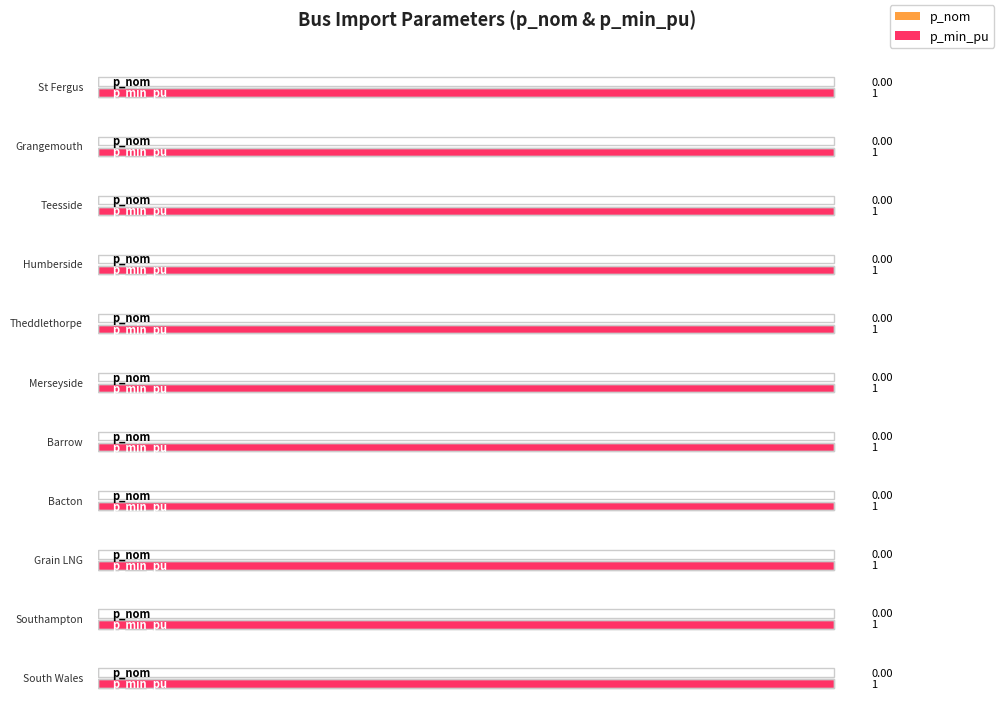

Rank the series by their maximum value, from lowest to highest.

p_nom, p_min_pu